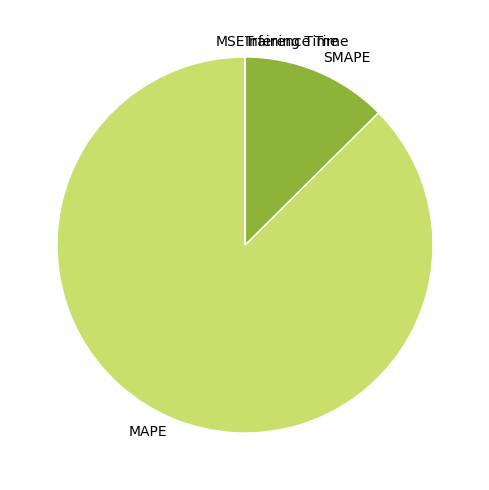

Is it true that SMAPE is 13% of the pie?

True